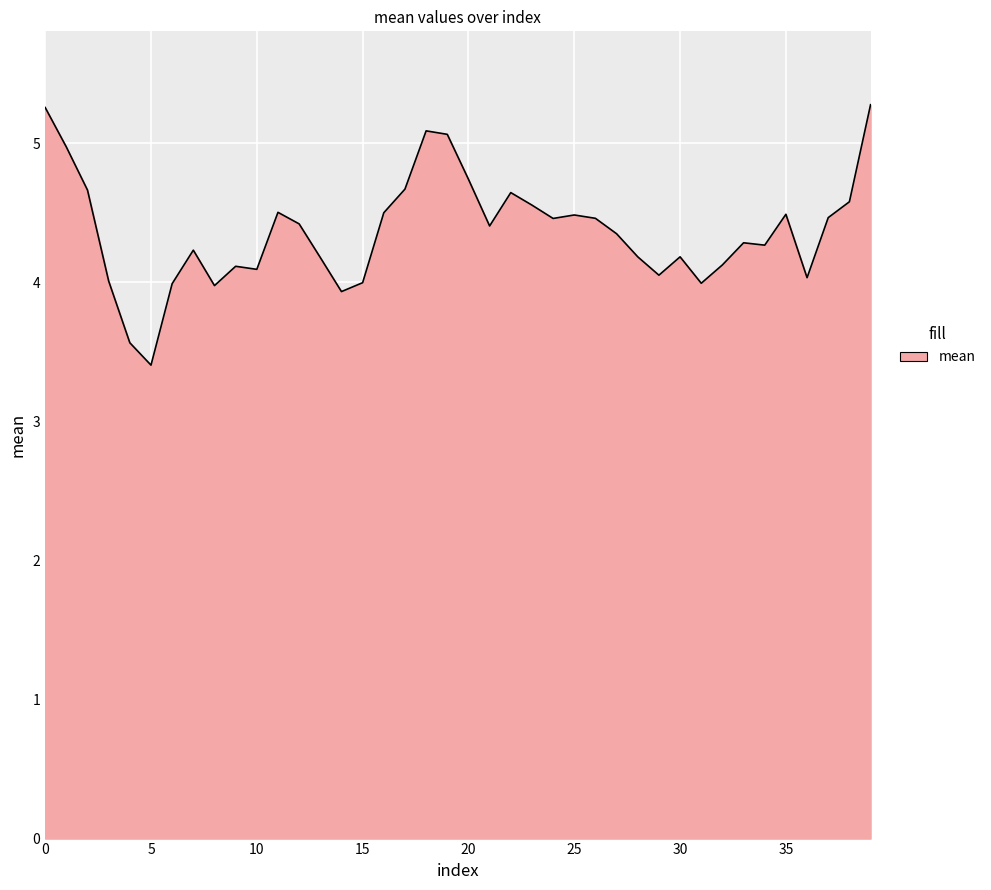

What is the smallest value displayed?

3.4